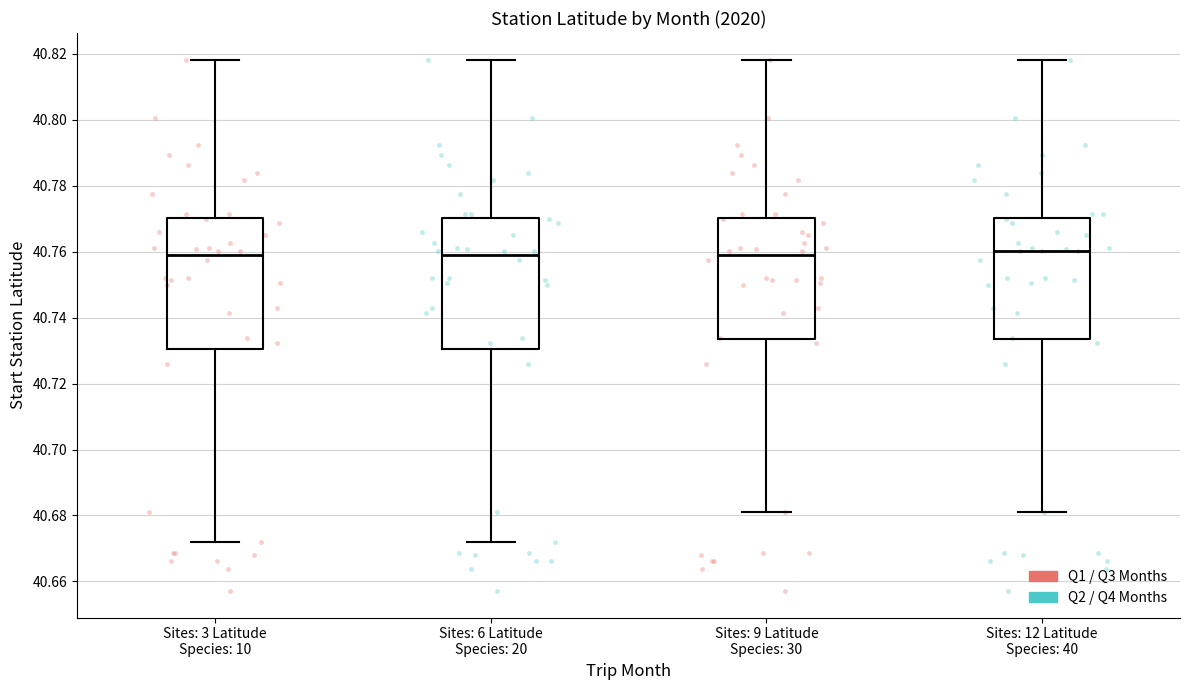

Reading left to right, transcribe this box plot: for each box, give where its median line is, the range the box spans, and where its two whiskers end, as read against the y-axis. The values are not printed on the chart, so give them approximately, as read against the axis.

Sites: 3 Latitude Species: 10: median 40.758, box 40.730 to 40.770, whiskers 40.672 to 40.818
Sites: 6 Latitude Species: 20: median 40.758, box 40.730 to 40.770, whiskers 40.672 to 40.818
Sites: 9 Latitude Species: 30: median 40.758, box 40.734 to 40.770, whiskers 40.680 to 40.818
Sites: 12 Latitude Species: 40: median 40.760, box 40.734 to 40.770, whiskers 40.680 to 40.818